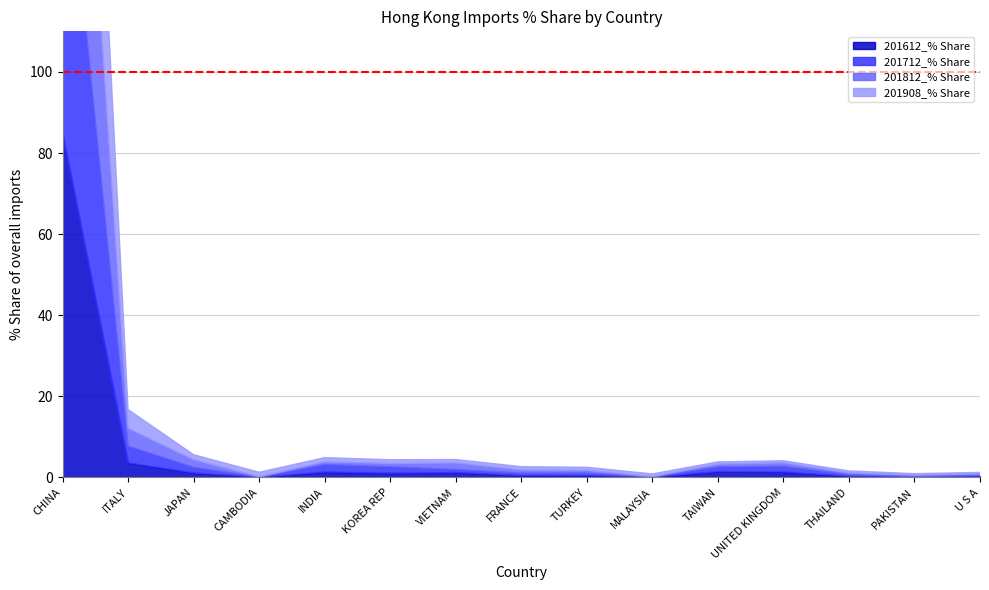

What is the label of the 2nd point from the left?

ITALY